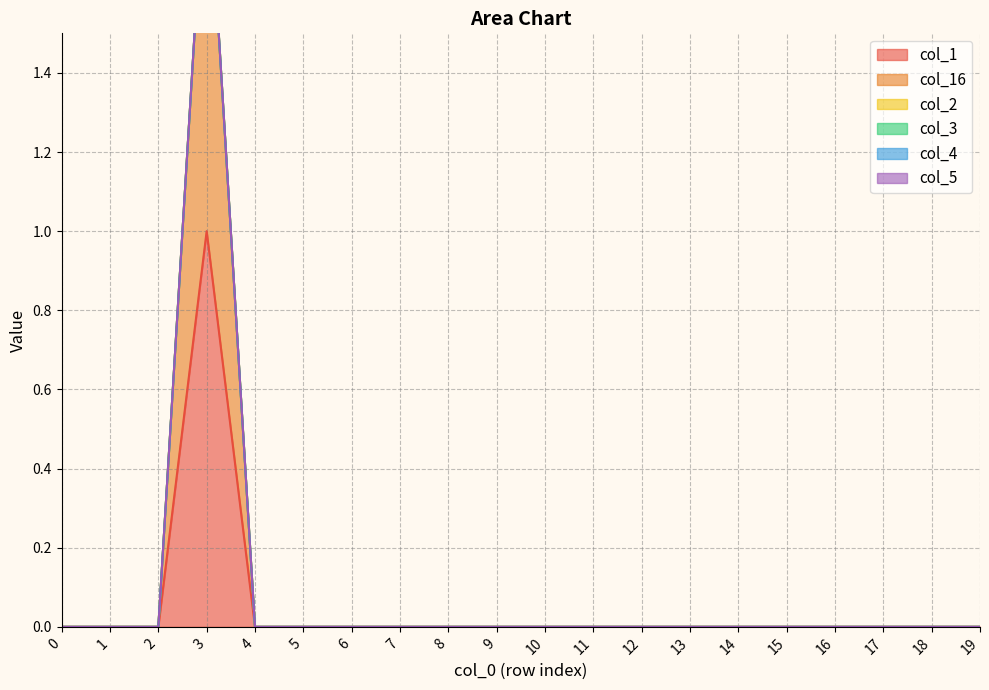

True or false: col_4 and col_3 cross at least once.

False